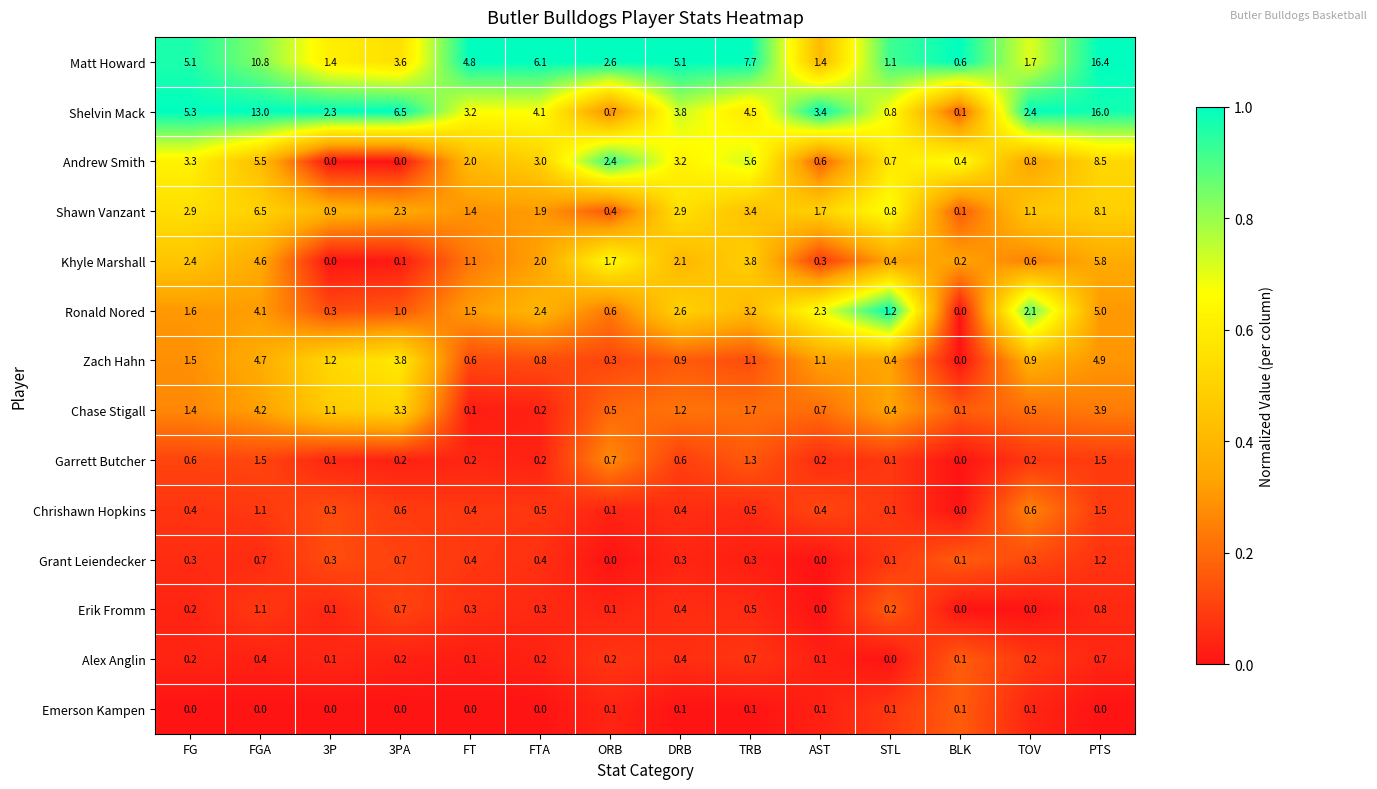

What is the total value across all series at PTS?

74.3